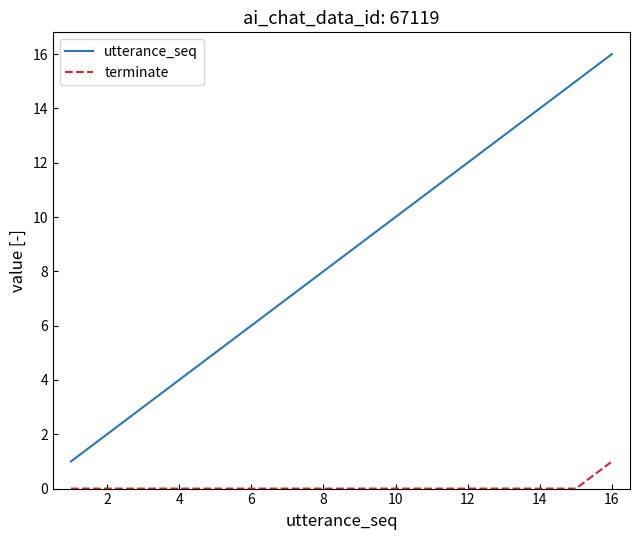

True or false: utterance_seq and terminate cross at least once.

False